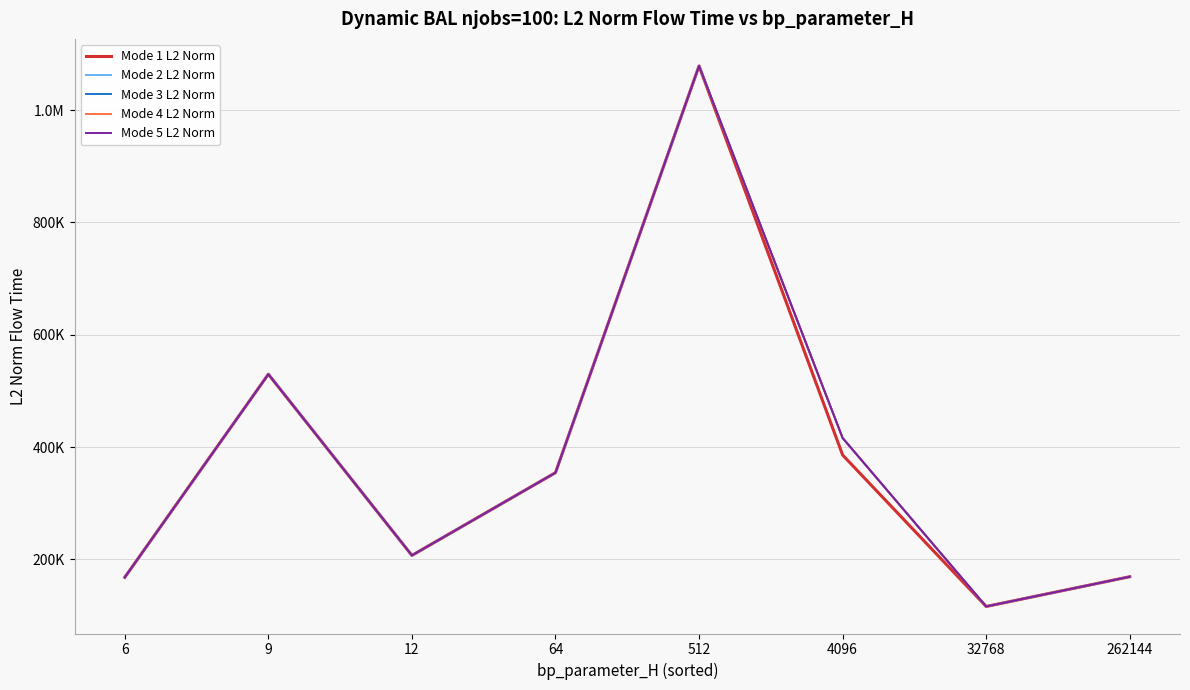

True or false: Mode 5 L2 Norm and Mode 4 L2 Norm intersect in this chart.

False